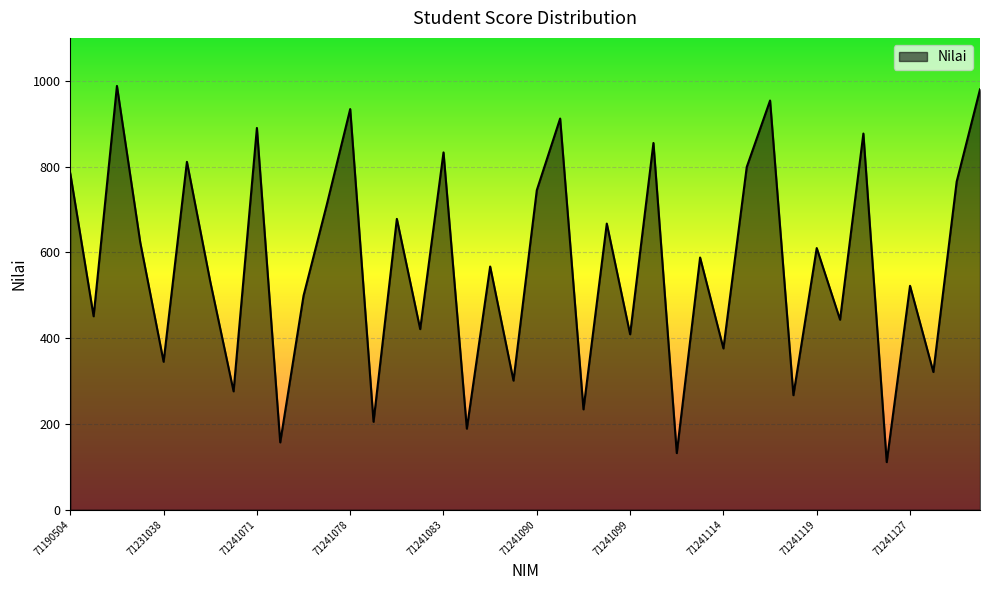

Does the chart have visible grid lines?

Yes